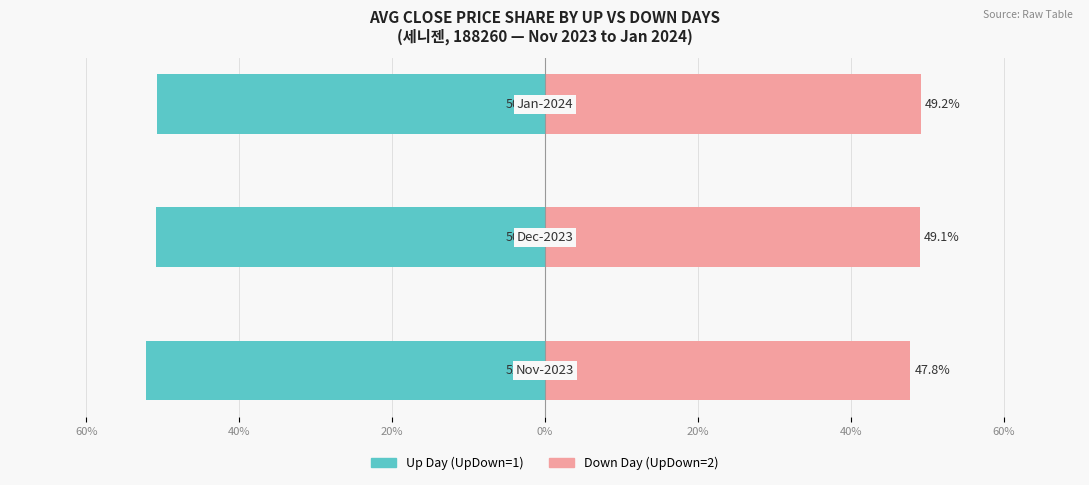

How many bars are there in total?

6